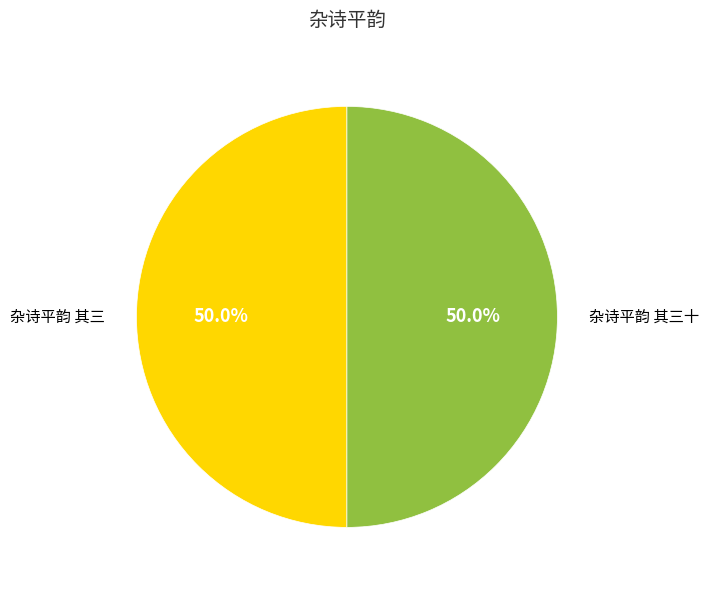

Count the number of slices in the pie.

2